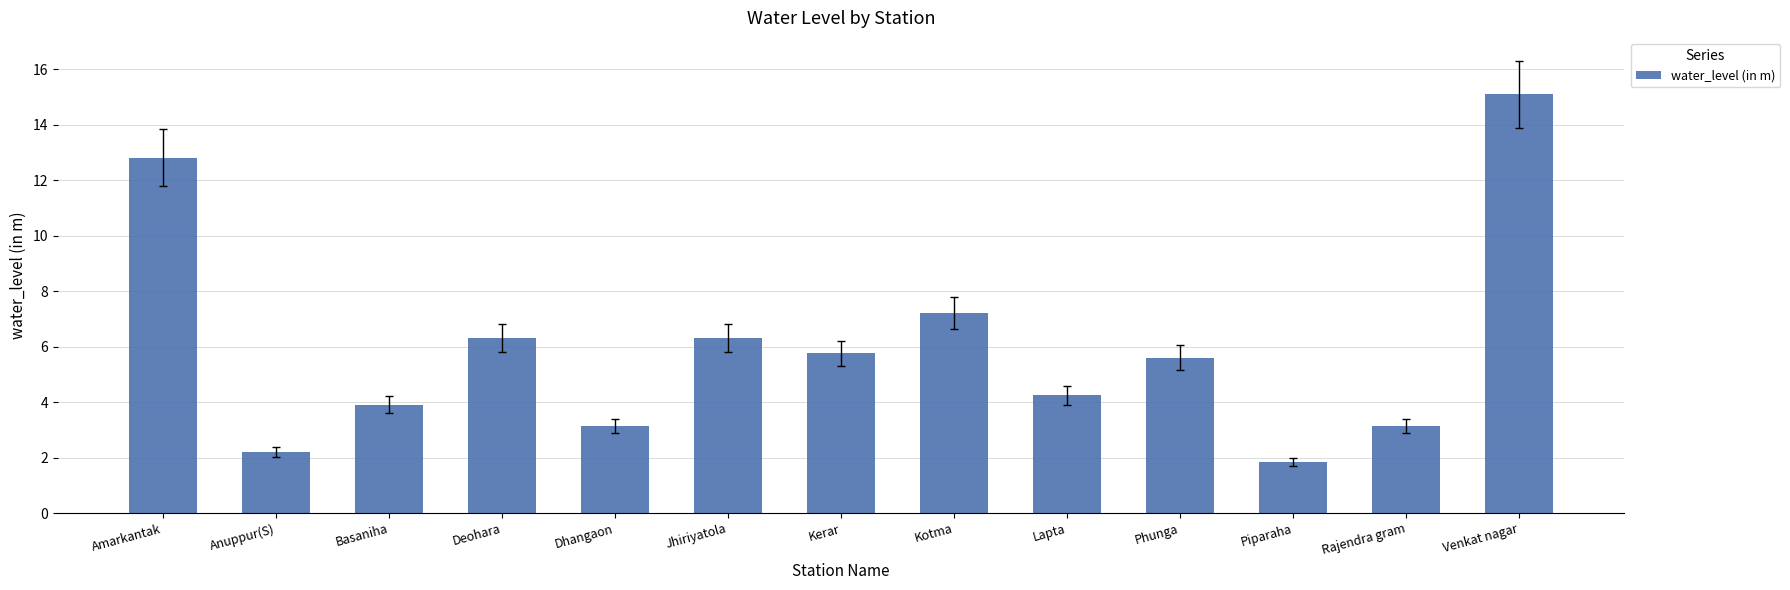

Which label corresponds to the smallest value in the chart?

Piparaha